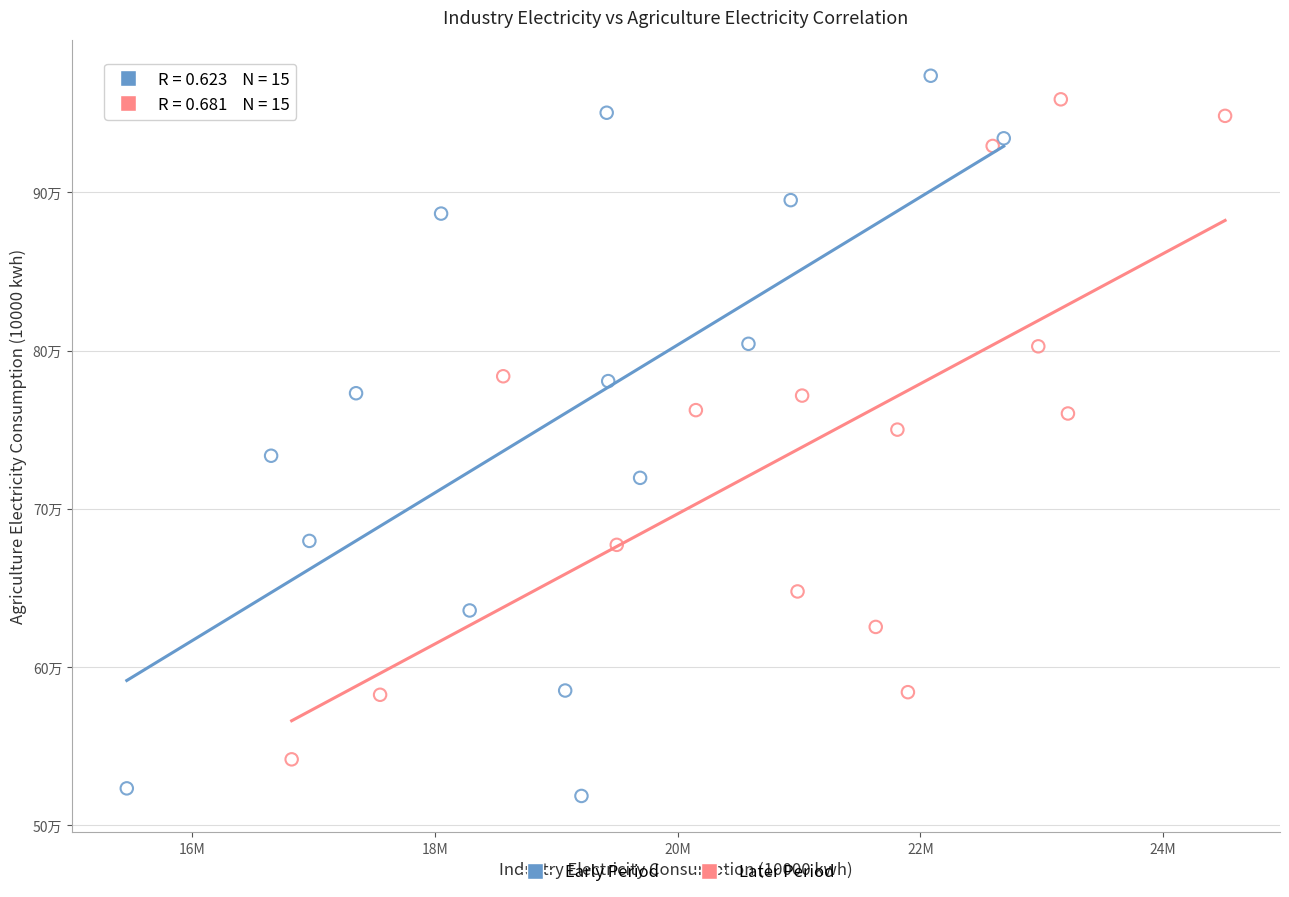

What are all the series names shown in the legend?

Early Period, Later Period